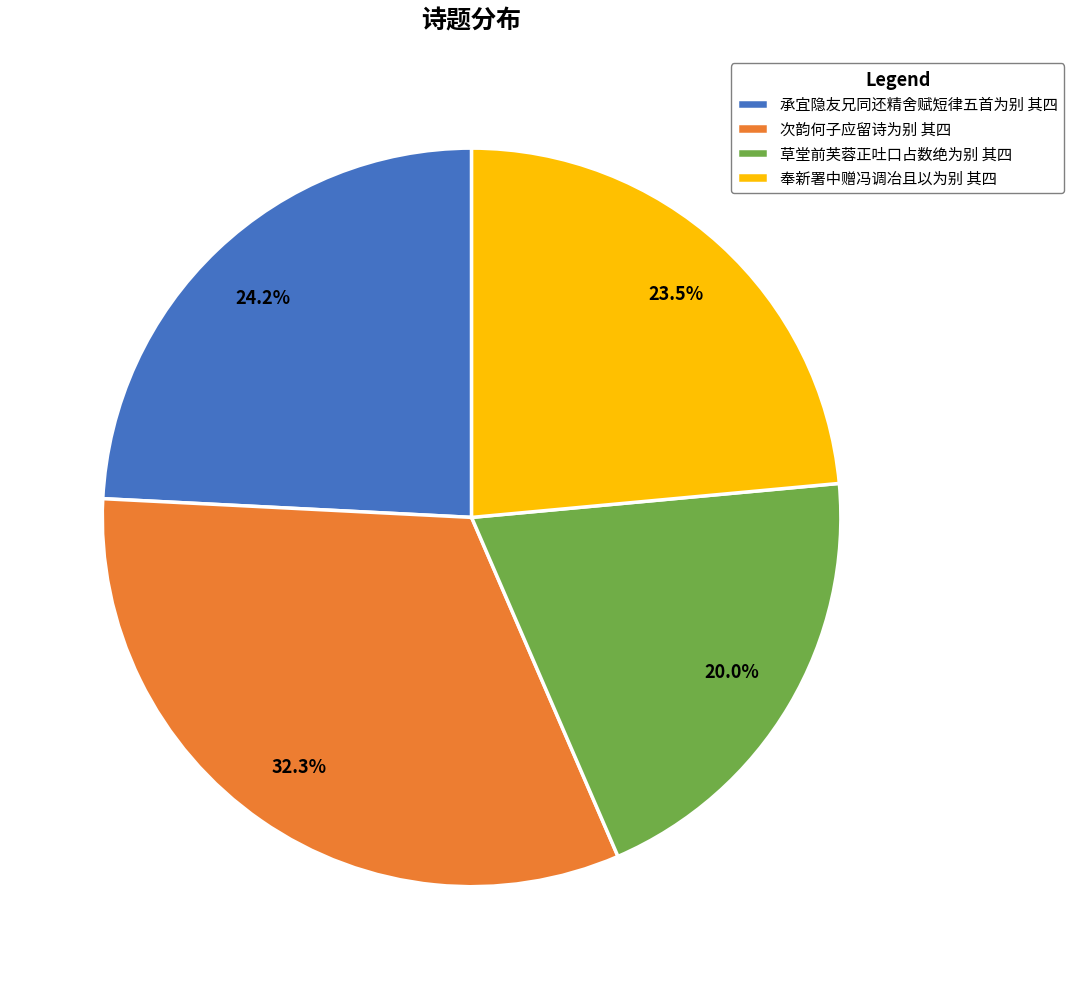

True or false: 次韵何子应留诗为别 其四 accounts for 32% of the total.

True